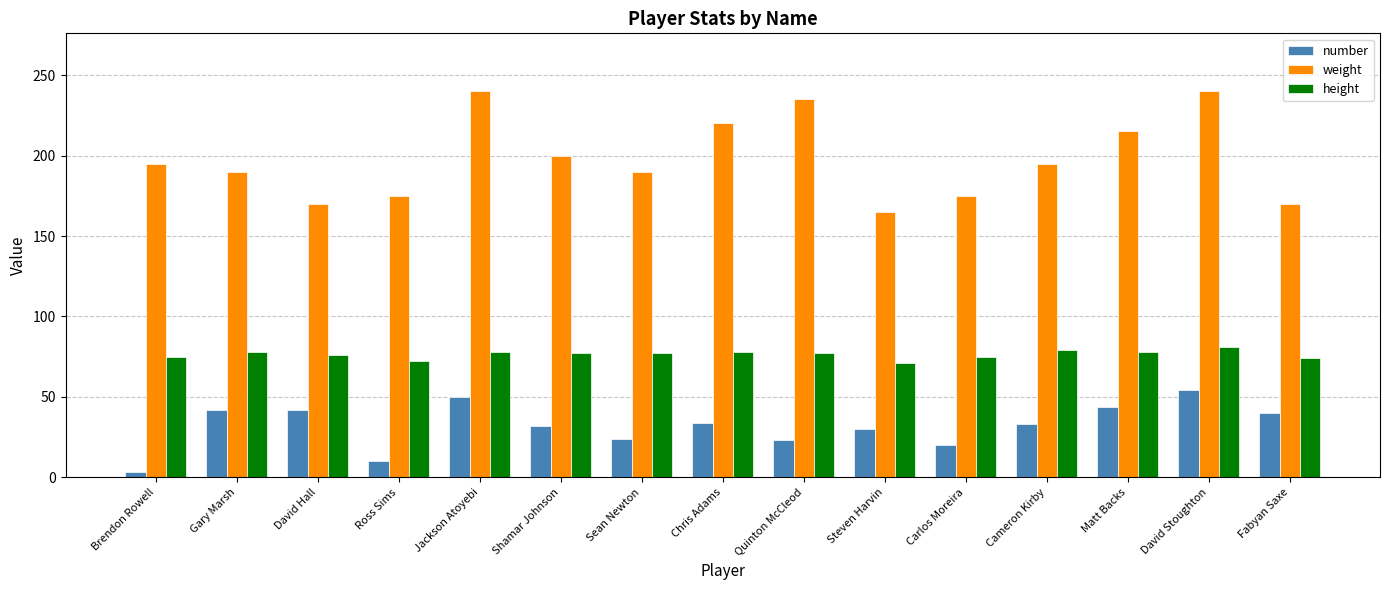

Rank the series by their maximum value, from highest to lowest.

weight, height, number